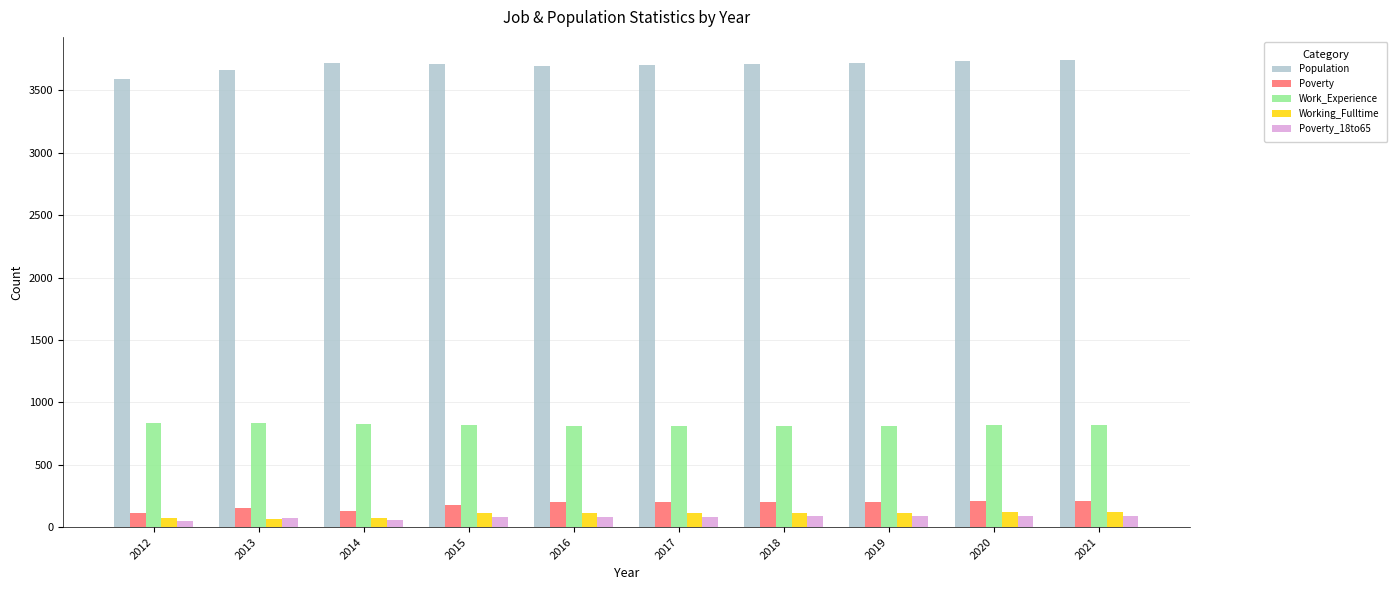

What is the total value across all series at 2020?

4962